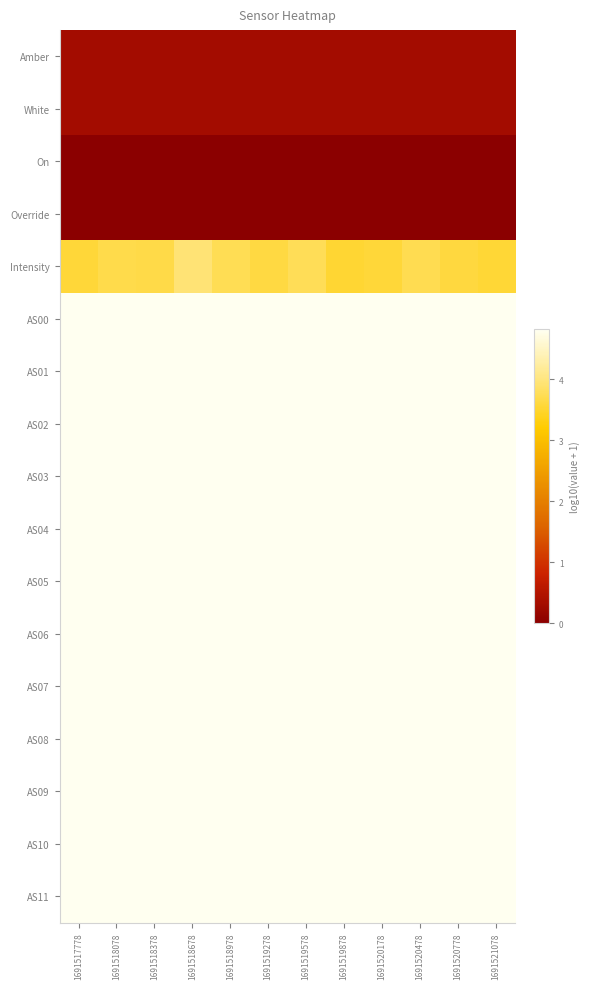

How many data points does each series have?

12